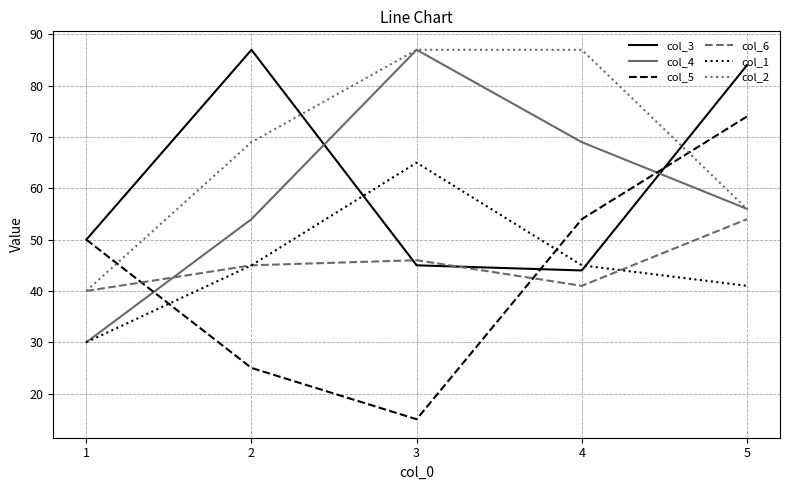

Which series has the largest total across all categories?

col_2